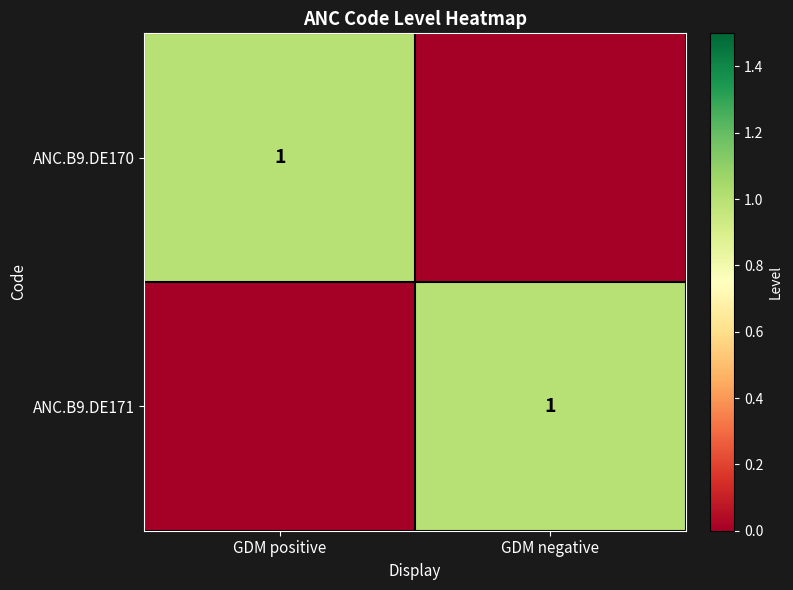

True or false: ANC.B9.DE171 has a value of 1 at GDM negative.

True